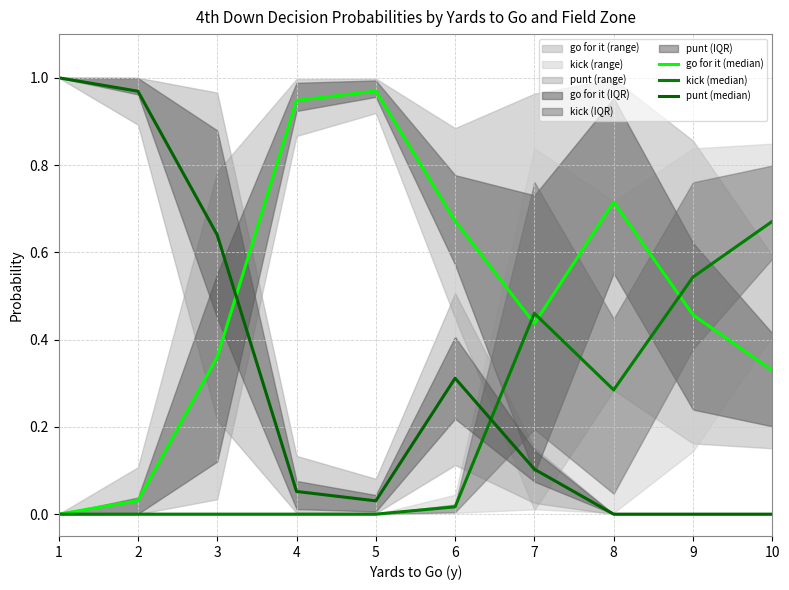

The punt (median) series shows 0.1 at 7. True or false?

True